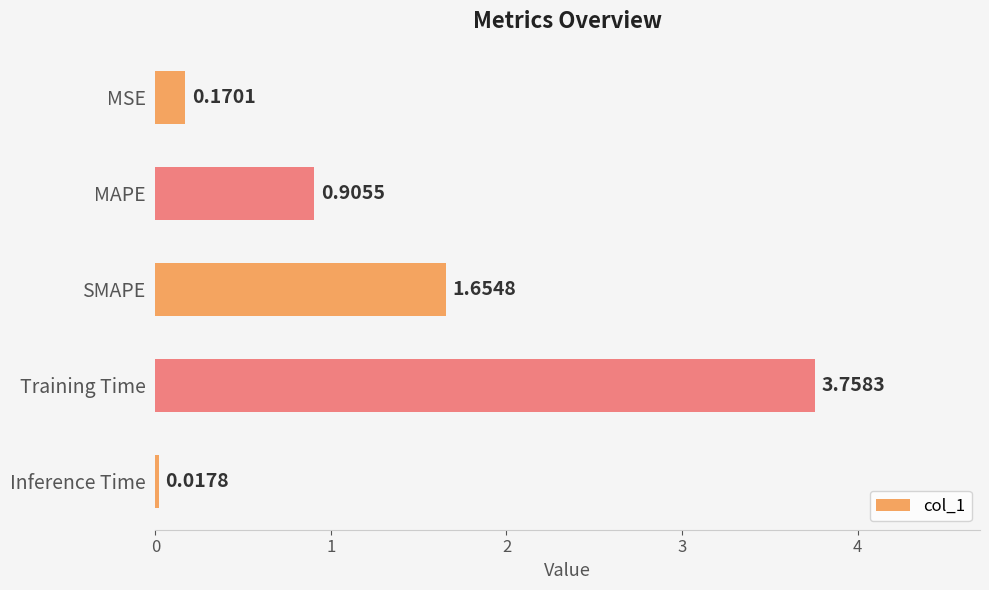

Rank the categories by value from lowest to highest.

Inference Time, MSE, MAPE, SMAPE, Training Time